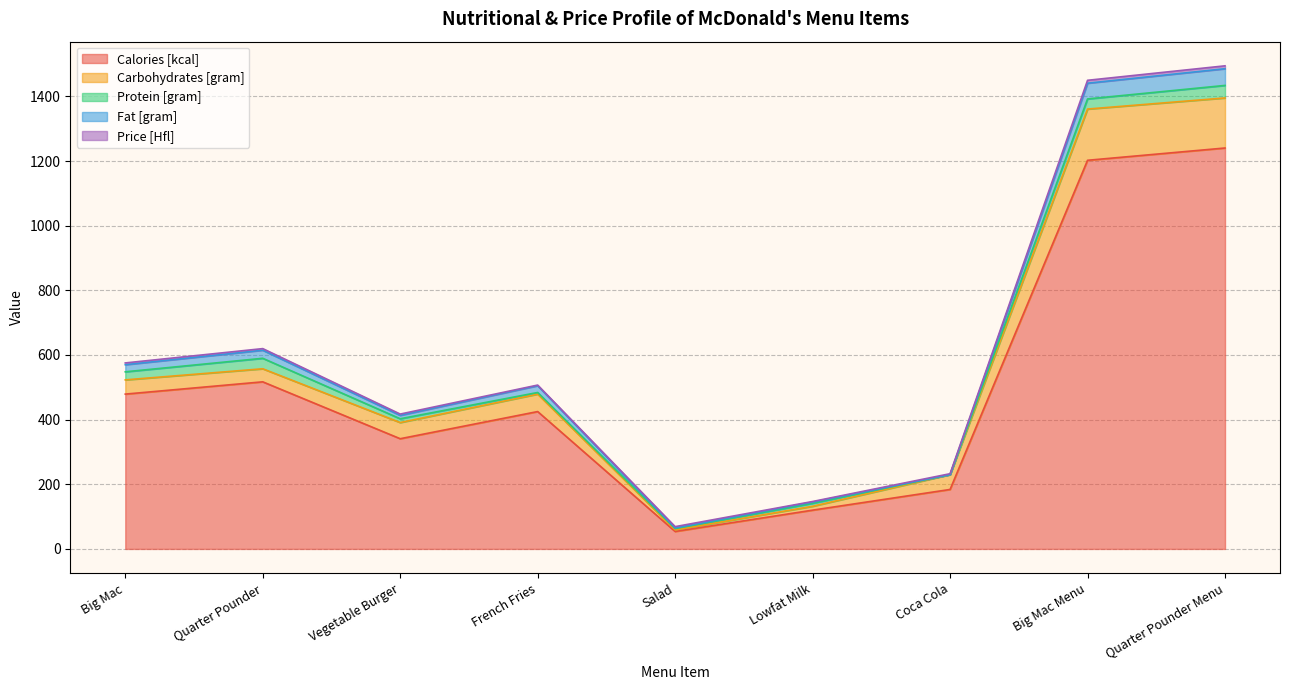

Reading left to right, transcribe all the data shown in this chart.

Calories [kcal]: Big Mac=479.0	Quarter Pounder=517.0	Vegetable Burger=341.0	French Fries=425.0	Salad=54.0	Lowfat Milk=120.0	Coca Cola=184.0	Big Mac Menu=1202.4	Quarter Pounder Menu=1240.4
Carbohydrates [gram]: Big Mac=44.0	Quarter Pounder=40.4	Vegetable Burger=50.0	French Fries=54.0	Salad=5.0	Lowfat Milk=12.0	Coca Cola=46.0	Big Mac Menu=158.5	Quarter Pounder Menu=154.9
Protein [gram]: Big Mac=25.0	Quarter Pounder=32.4	Vegetable Burger=11.7	French Fries=5.0	Salad=4.0	Lowfat Milk=9.0	Coca Cola=0.0	Big Mac Menu=31.3	Quarter Pounder Menu=38.7
Fat [gram]: Big Mac=22.0	Quarter Pounder=25.0	Vegetable Burger=10.6	French Fries=21.0	Salad=2.0	Lowfat Milk=4.0	Coca Cola=0.0	Big Mac Menu=48.7	Quarter Pounder Menu=51.7
Price [Hfl]: Big Mac=5.5	Quarter Pounder=5.0	Vegetable Burger=4.0	French Fries=1.9	Salad=4.0	Lowfat Milk=1.8	Coca Cola=2.8	Big Mac Menu=8.9	Quarter Pounder Menu=8.9